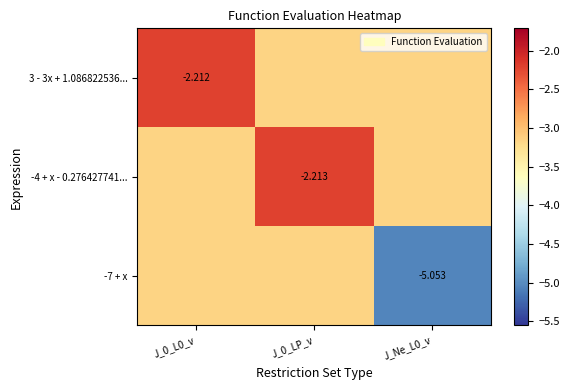

Is it true that -7 + x equals -3.2 at J_0_L0_v?

True